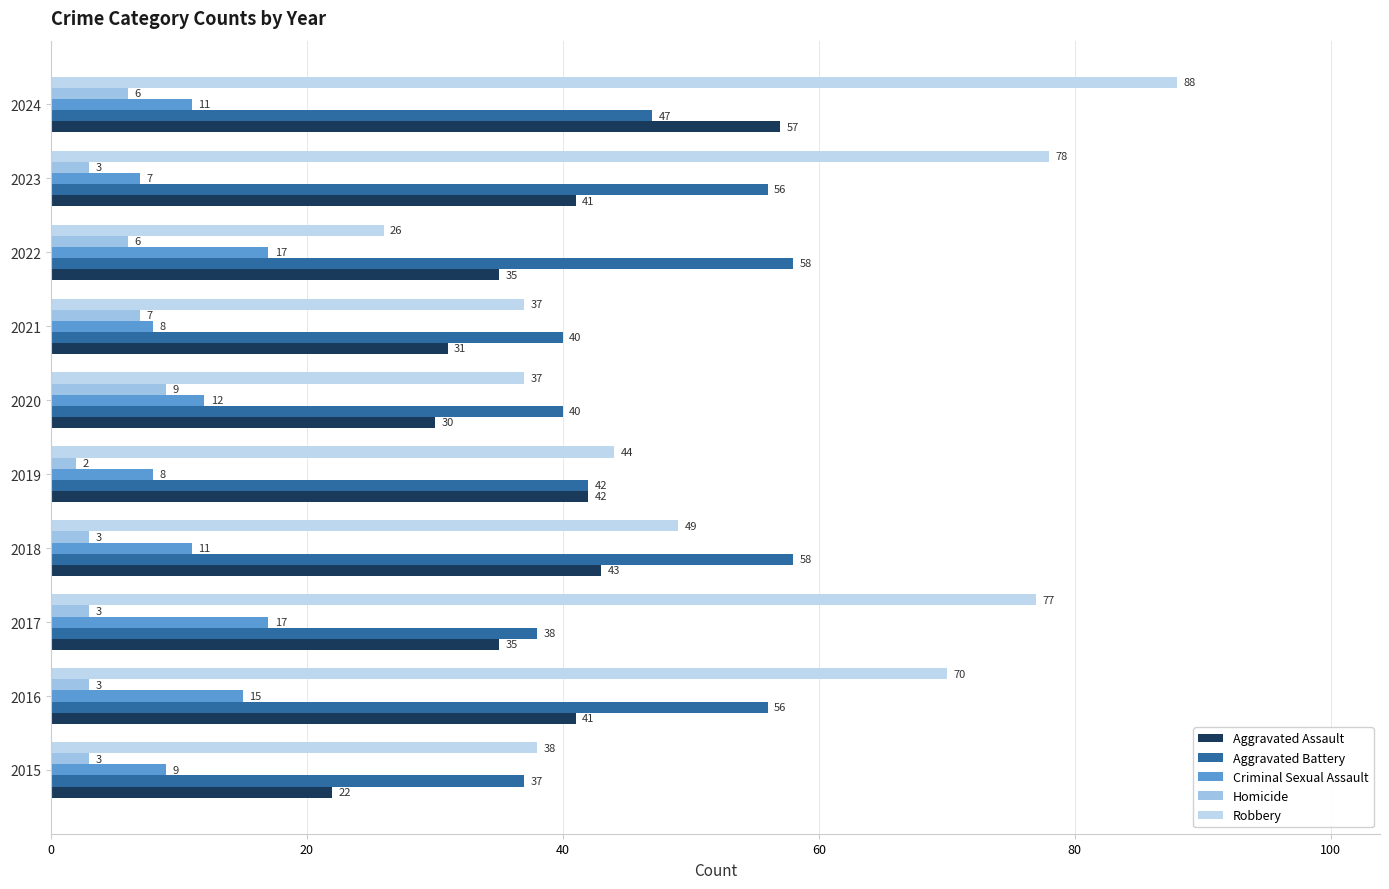

How many categories are shown in the chart?

10